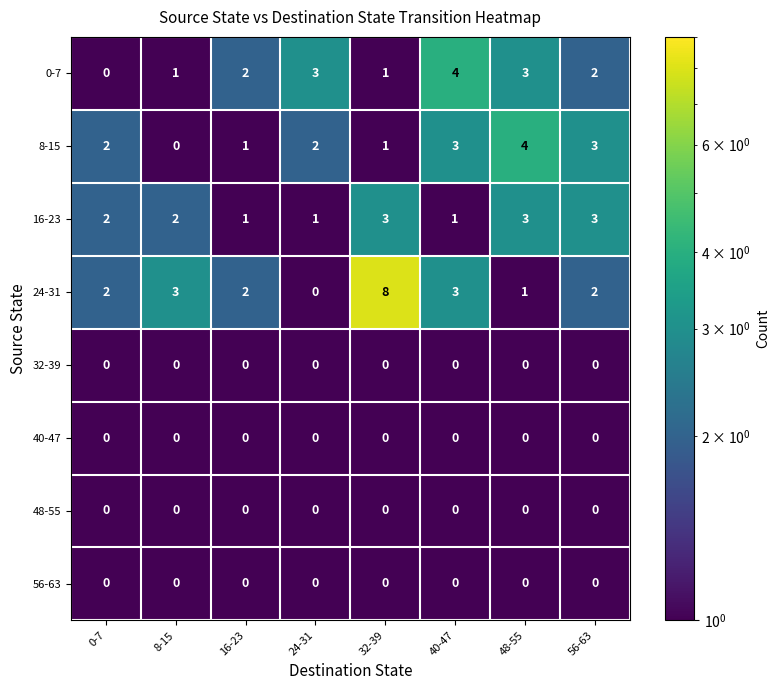

Is the value of 8-15 at 56-63 greater than the value of 48-55 at 40-47?

Yes